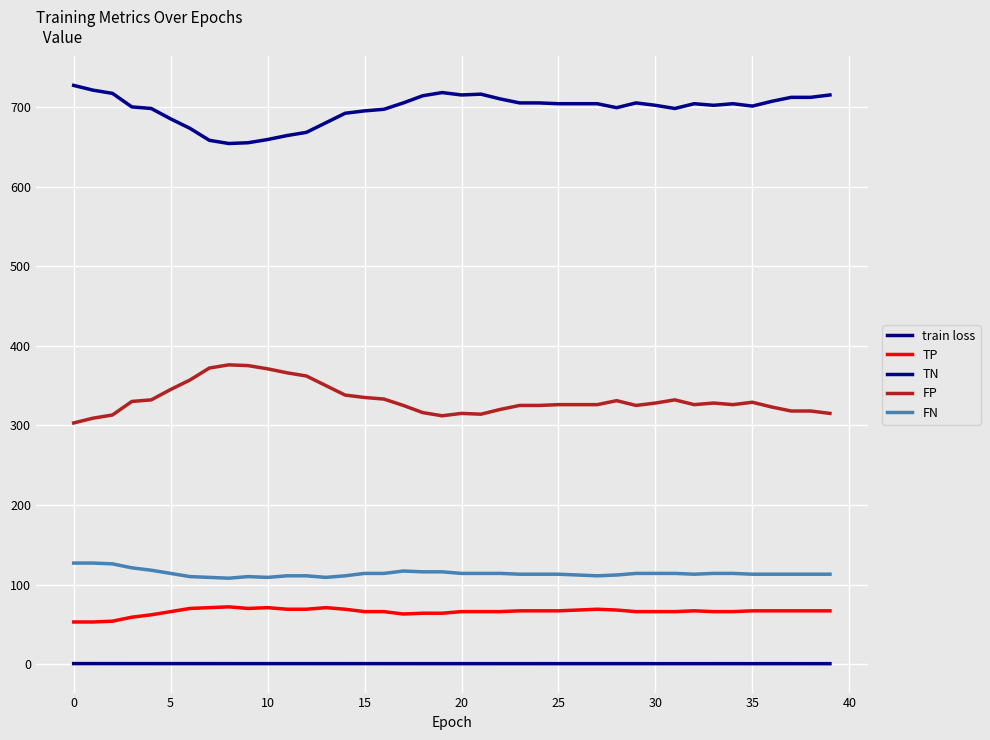

Rank the series by their maximum value, from highest to lowest.

TN, FP, FN, TP, train loss